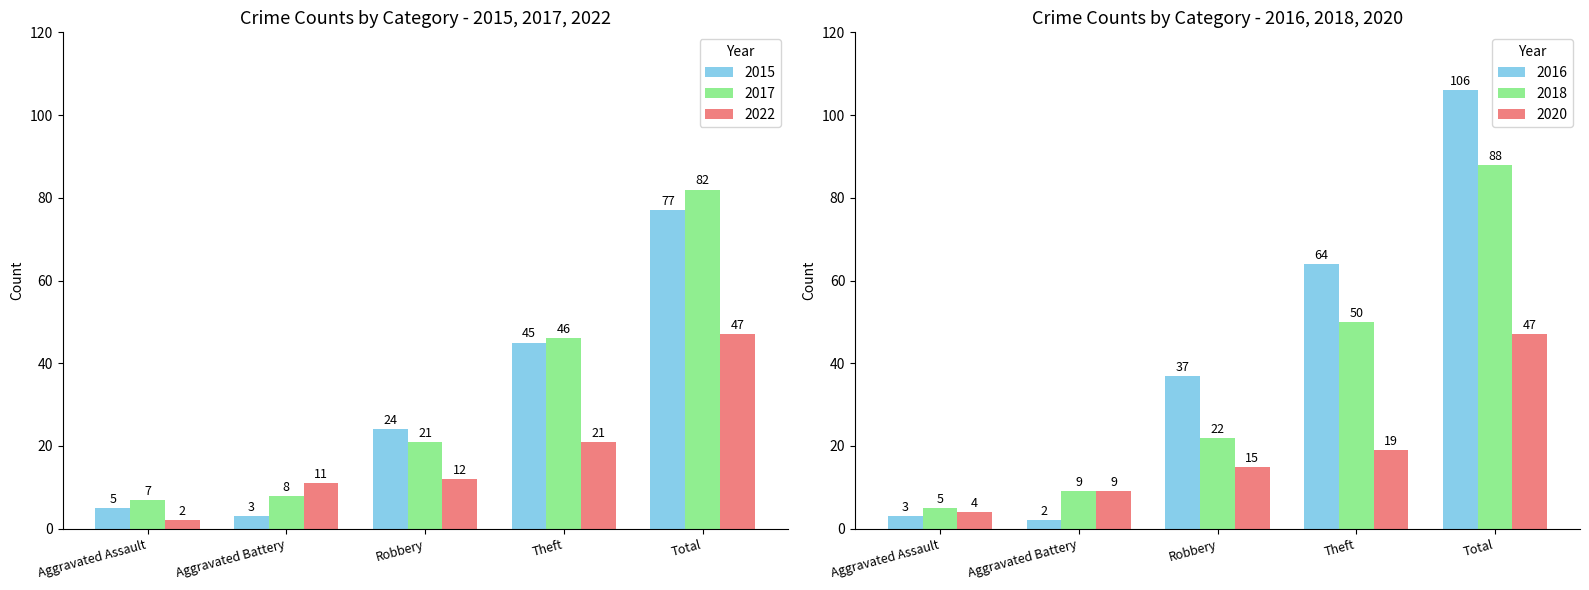

Between Aggravated Assault and Theft, which is larger?

Theft